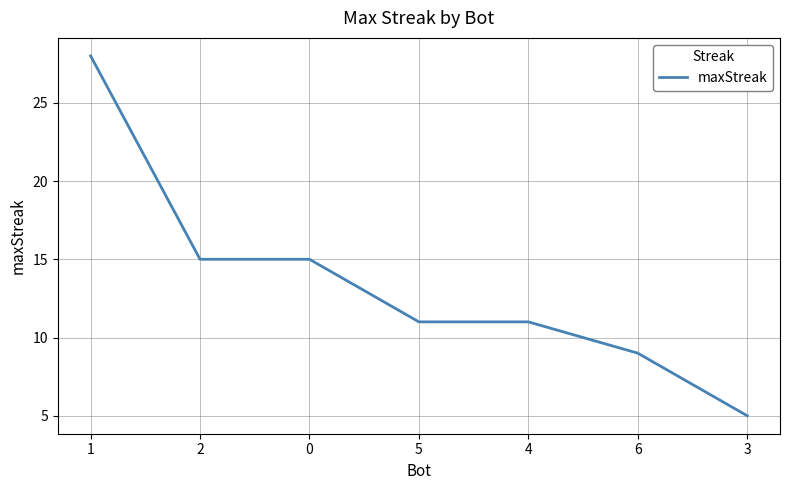

What position from the right is 3?

1